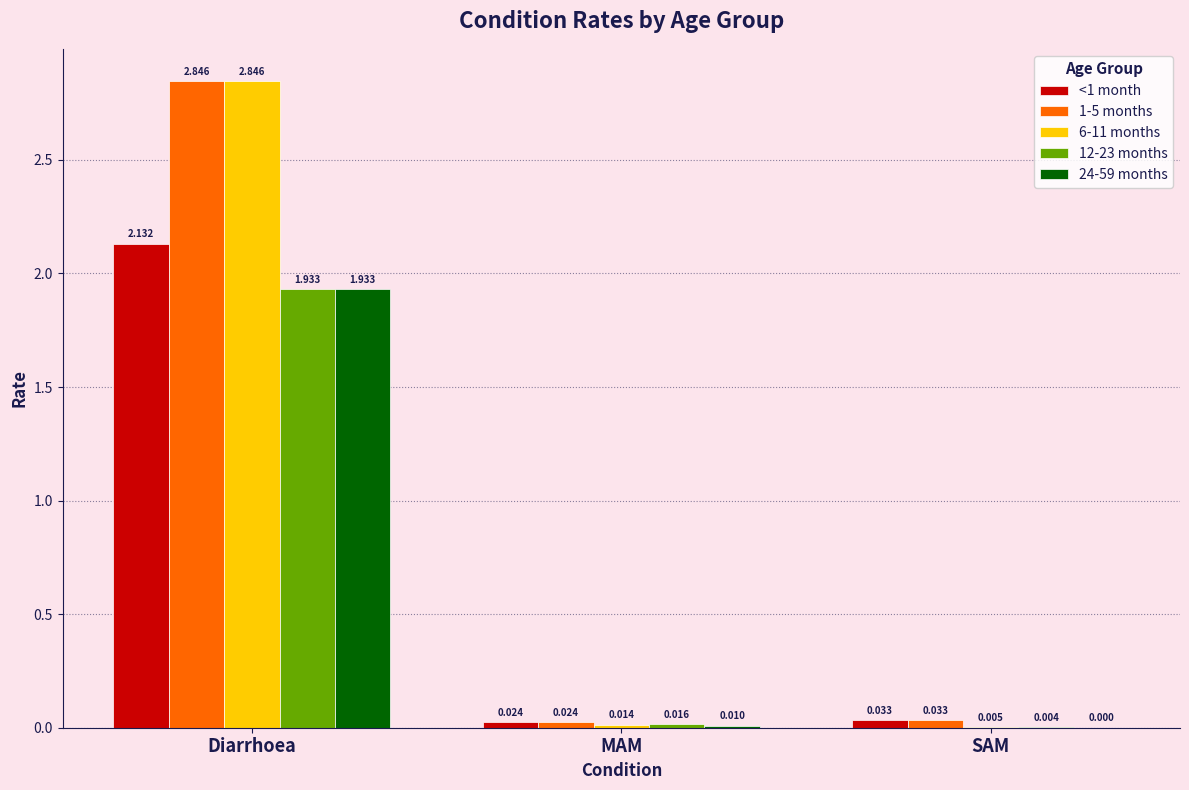

At which label does 6-11 months reach its peak?

Diarrhoea